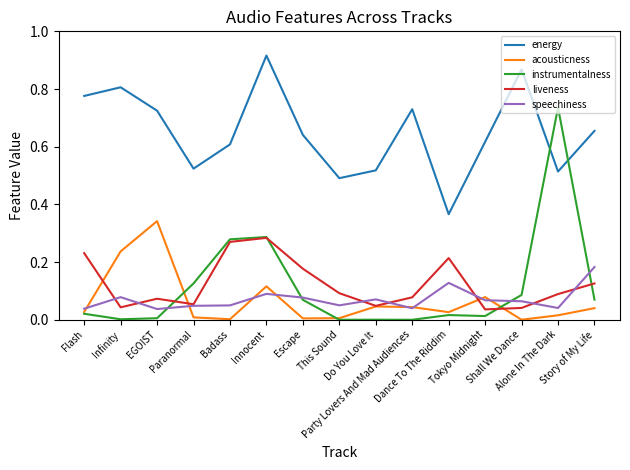

At which category does energy reach its first local valley?

Paranormal